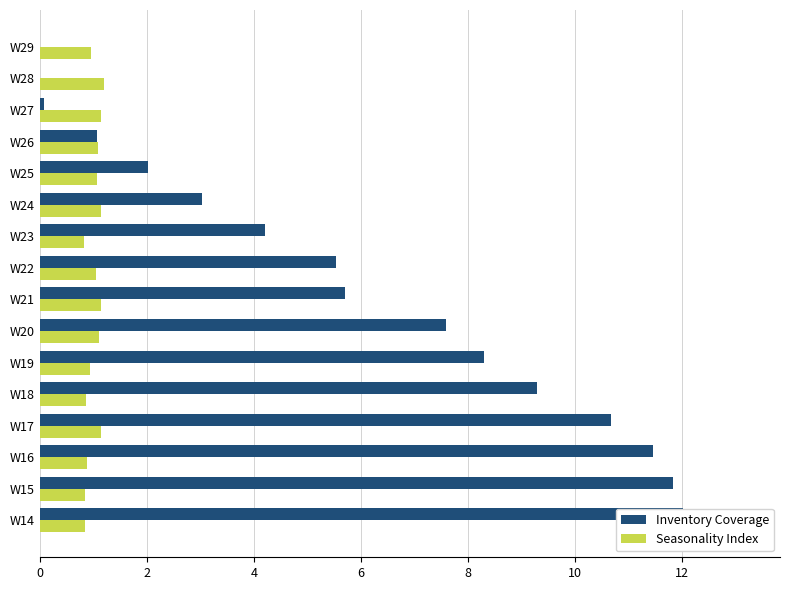

What is the difference between the second highest and minimum values in the Inventory Coverage series?

11.8